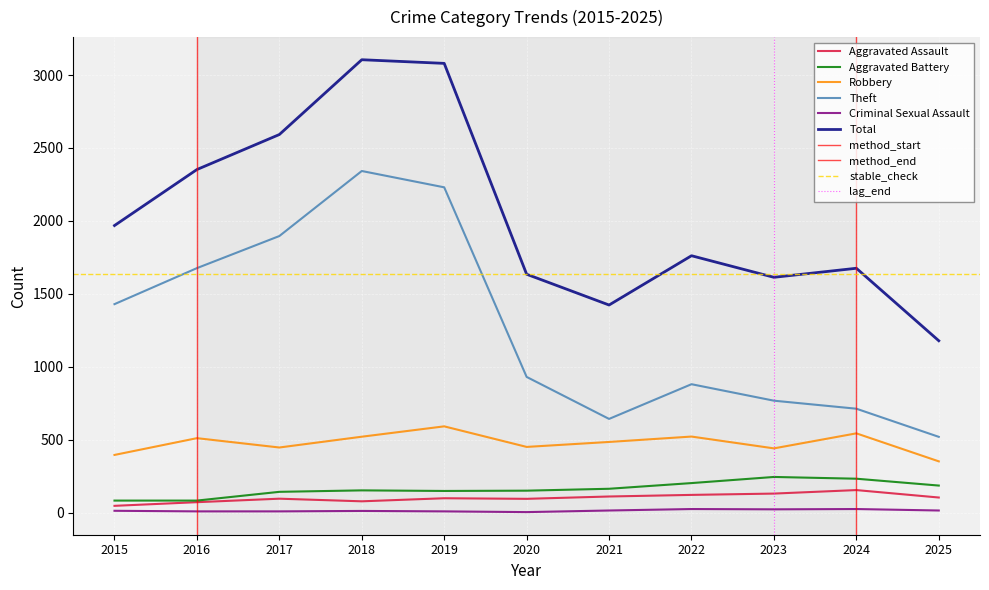

What is the value of the Robbery point at the 11th from the left?

351